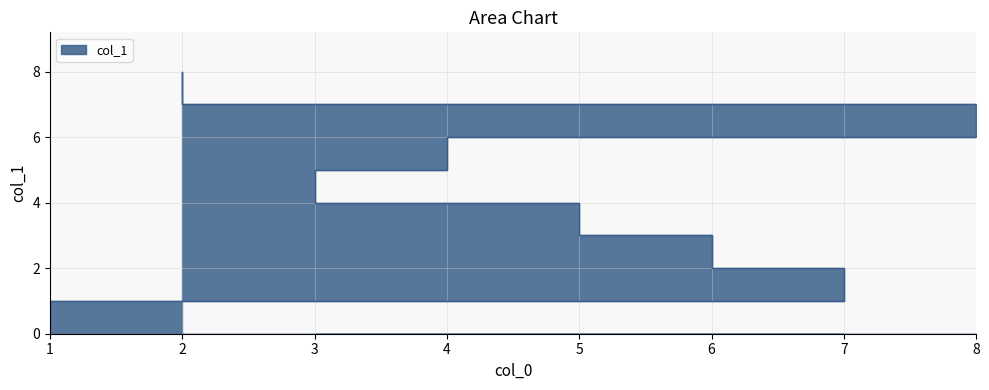

The value at 4 is 10. True or false?

False